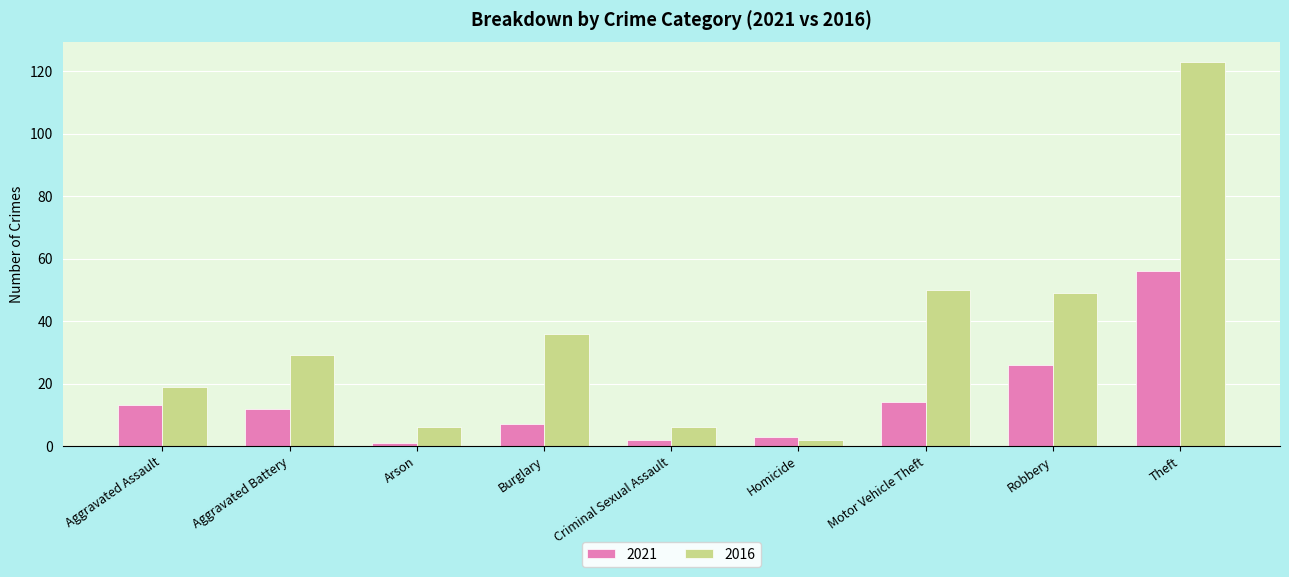

List the series in order of their peak value, highest first.

2016, 2021